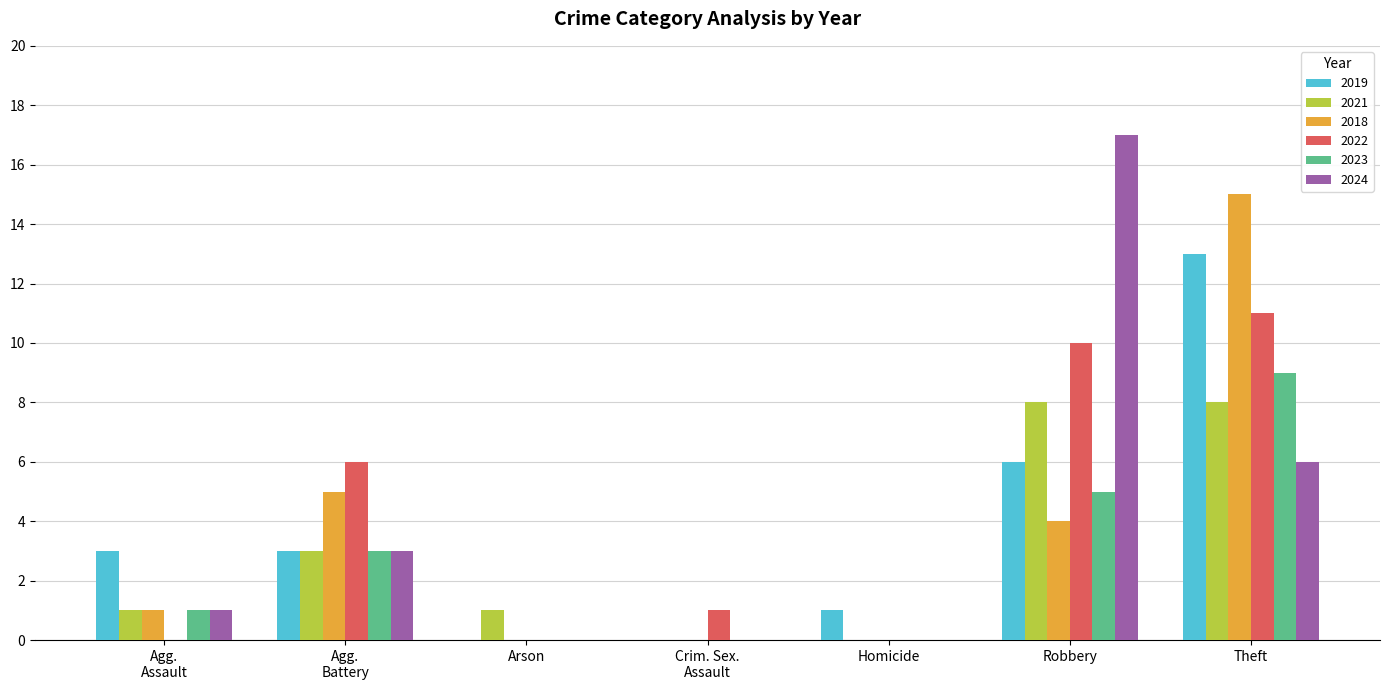

True or false: 2021 has a value of 5 at Robbery.

False